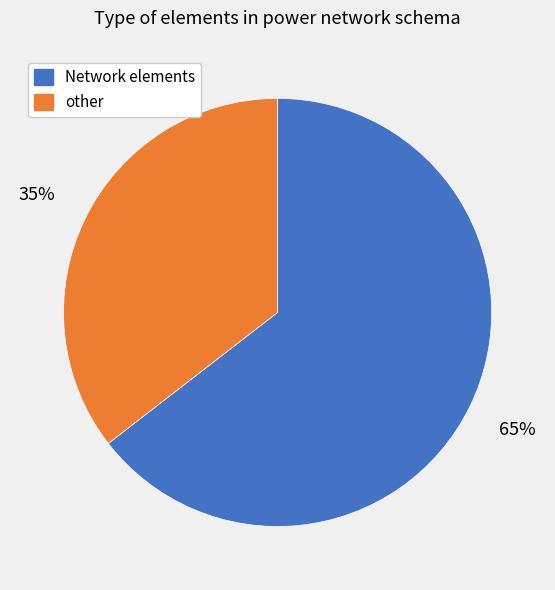

Count the number of slices in the pie.

2